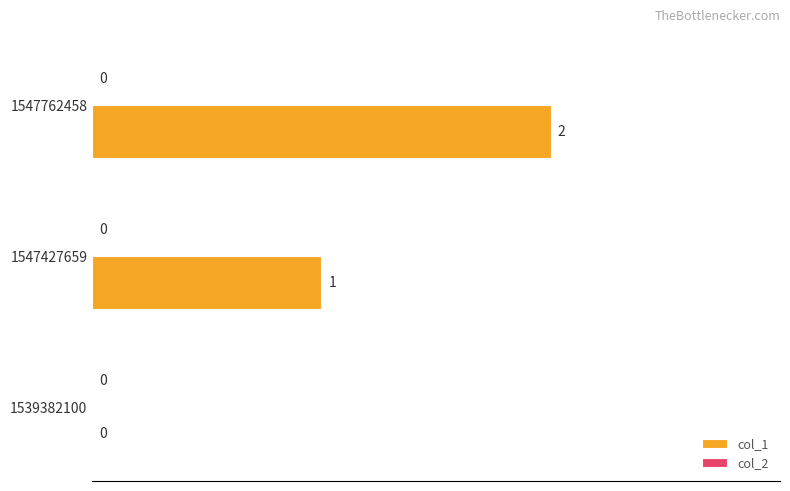

Between 1539382100 and 1547427659, which is larger?

1547427659